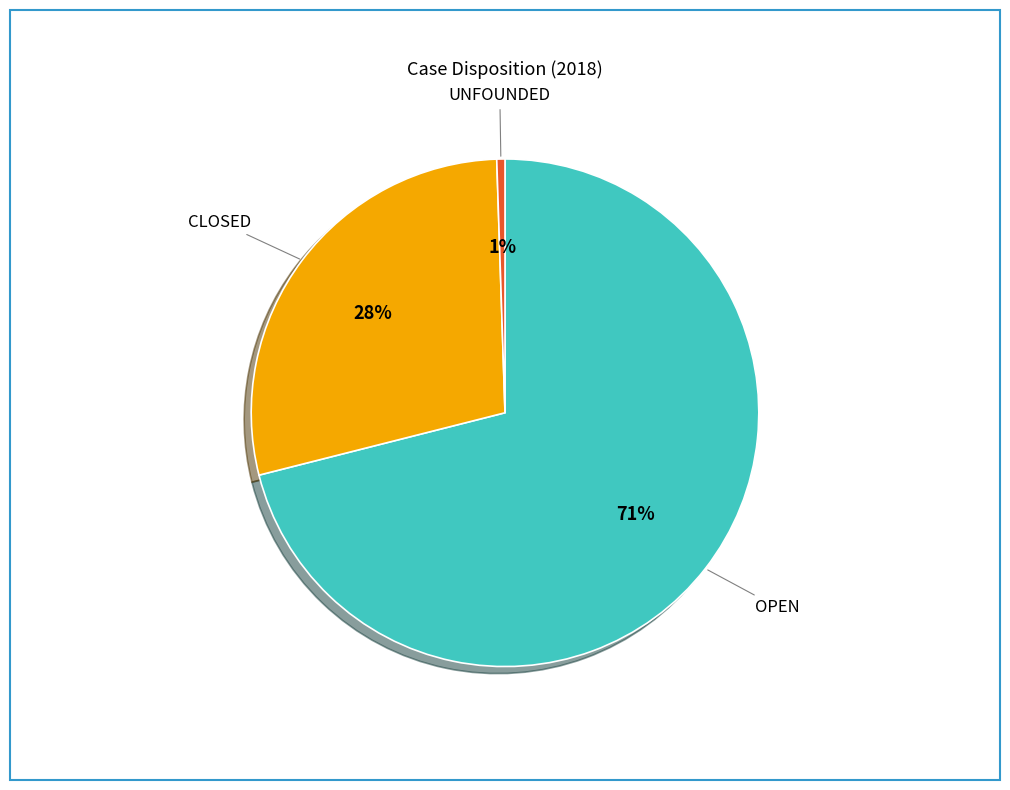

Count the number of slices in the pie.

3